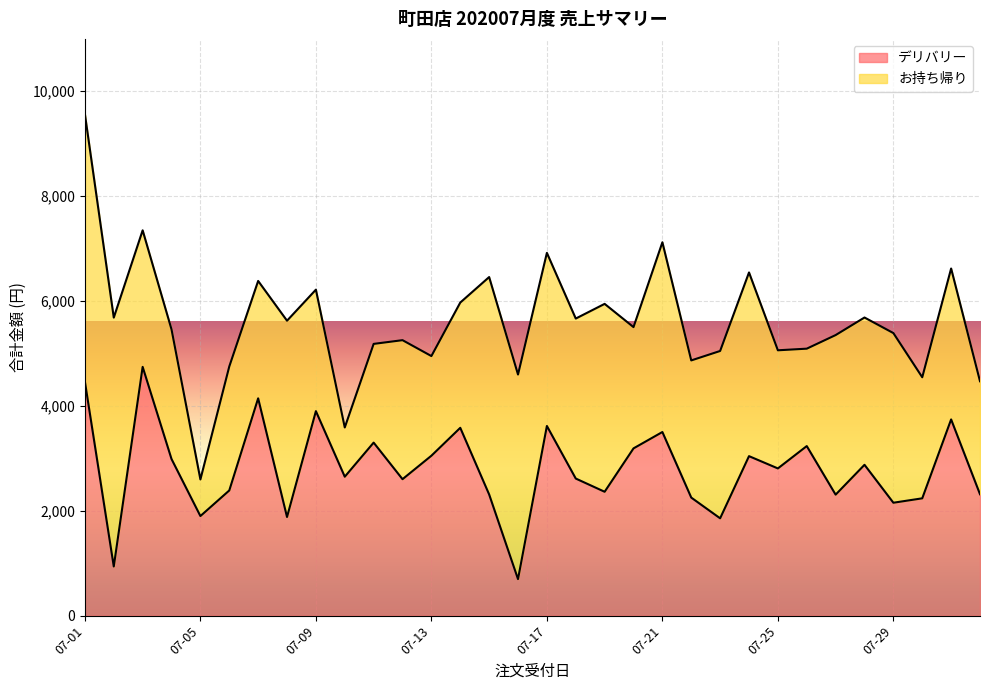

At which category is the sum across all series the highest?

07-01